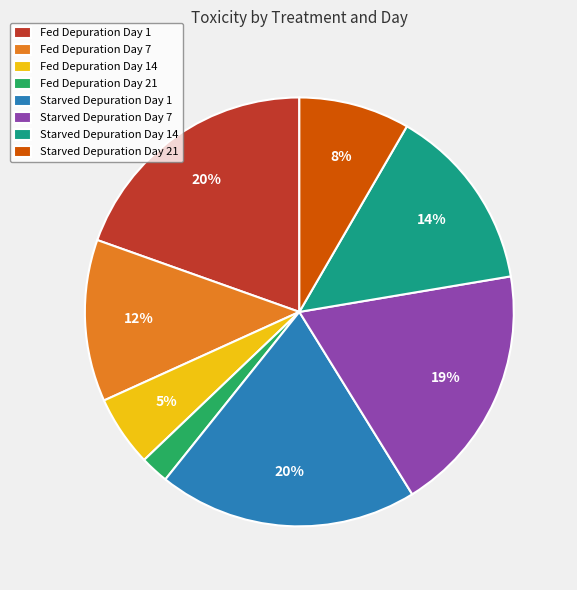

To the nearest percent, what percentage of the pie is Starved Depuration Day 1?

20%